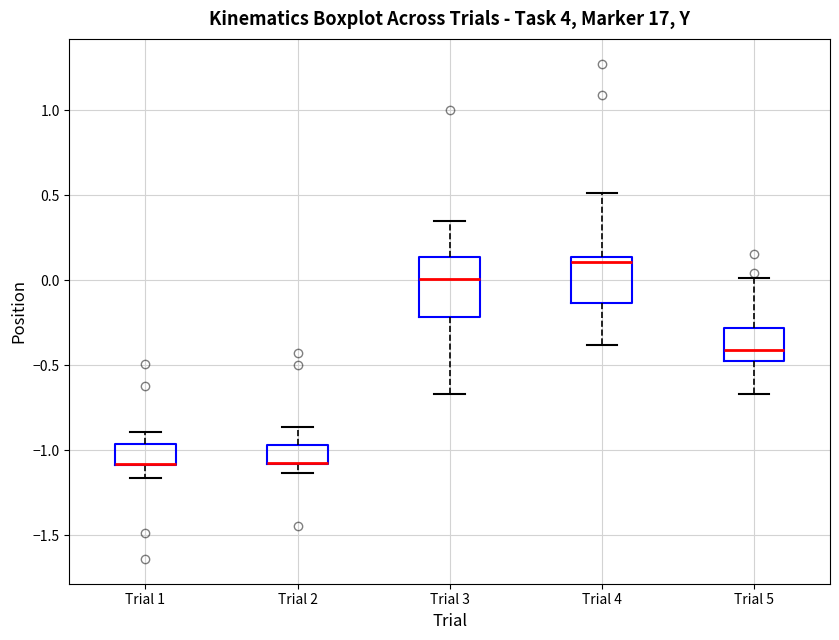

Reading left to right, read every box against the y-axis: the position of its median line, the range the box covers, and the ends of its whiskers. The values are not printed on the chart, so give them approximately, as read against the axis.

Trial 1: median -1.10 (drawn on the box's lower edge), box -1.10 to -0.95, whiskers -1.15 to -0.90
Trial 2: median -1.10 (drawn on the box's lower edge), box -1.10 to -0.95, whiskers -1.15 to -0.85
Trial 3: median 0.00, box -0.20 to 0.15, whiskers -0.65 to 0.35
Trial 4: median 0.10, box -0.15 to 0.15, whiskers -0.40 to 0.50
Trial 5: median -0.40, box -0.50 to -0.30, whiskers -0.65 to 0.00